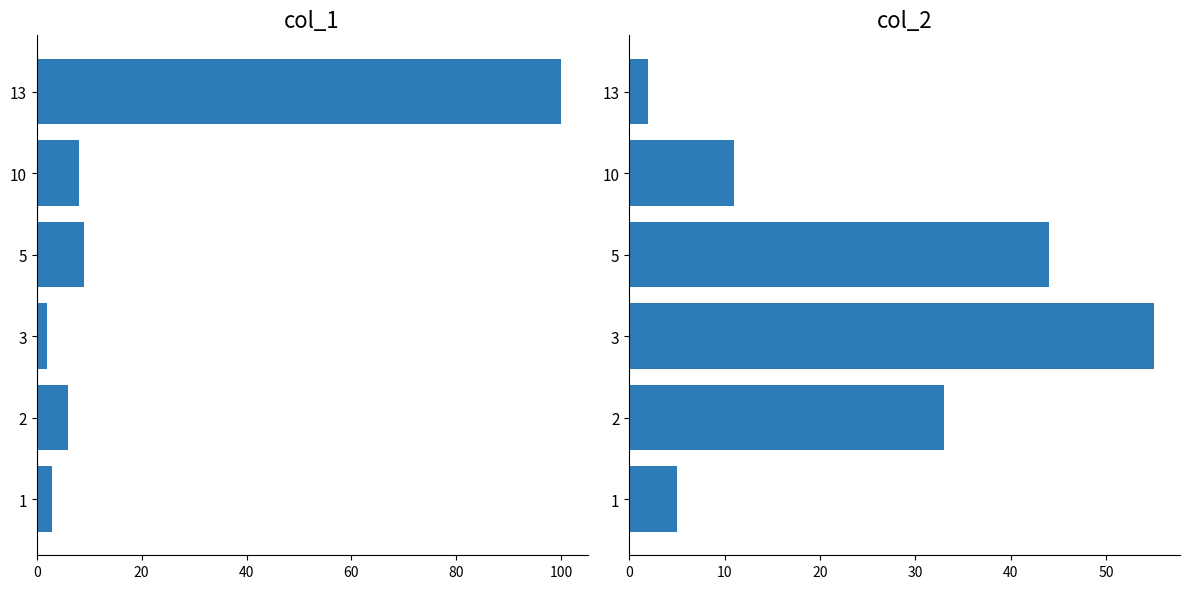

True or false: col_2 has a value of 4 at 10.

False